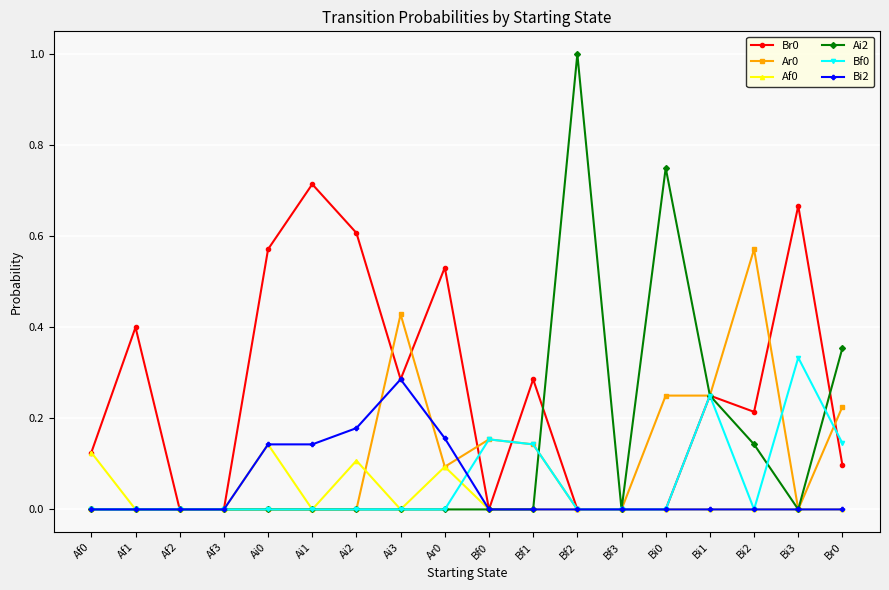

Which series has the largest total across all categories?

Br0